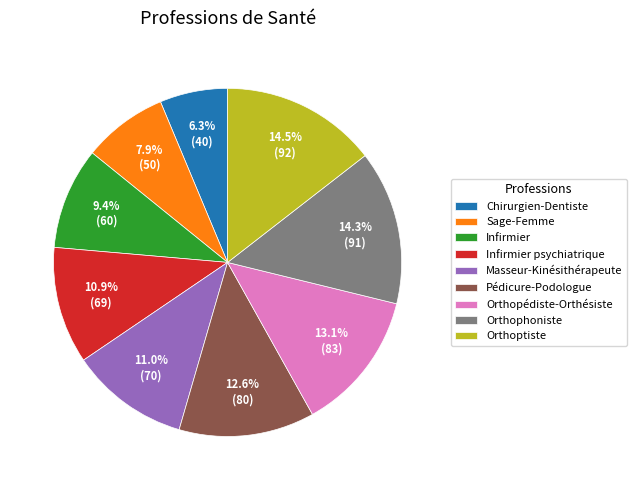

Count the number of slices in the pie.

9